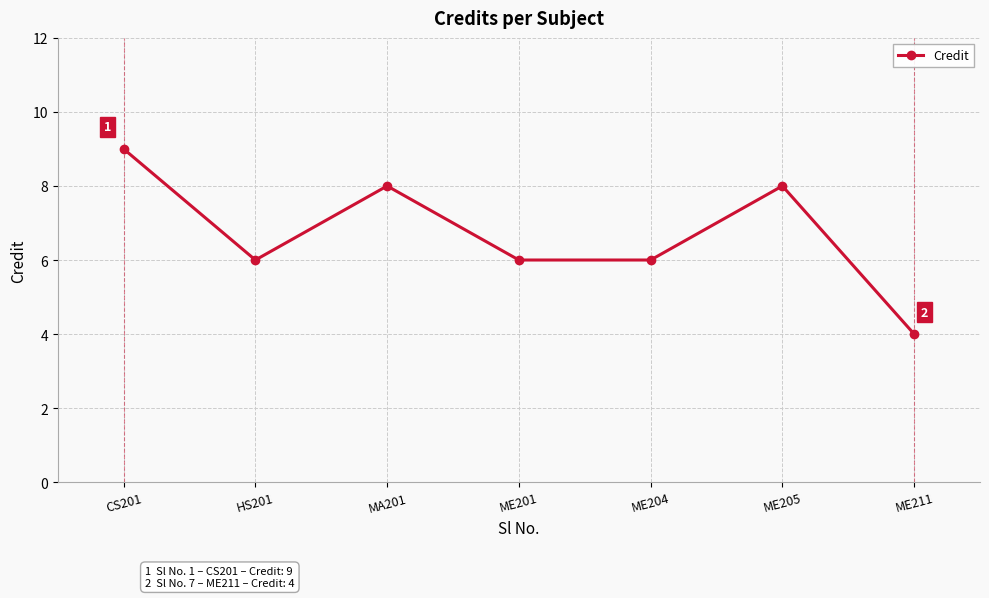

What is the value of the 6th point from the left?

8